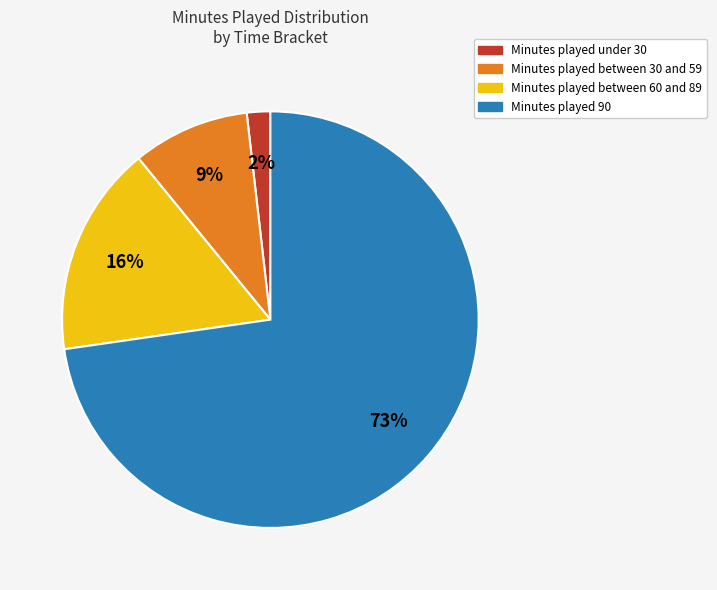

Is there any slice that represents more than half of the pie?

Yes